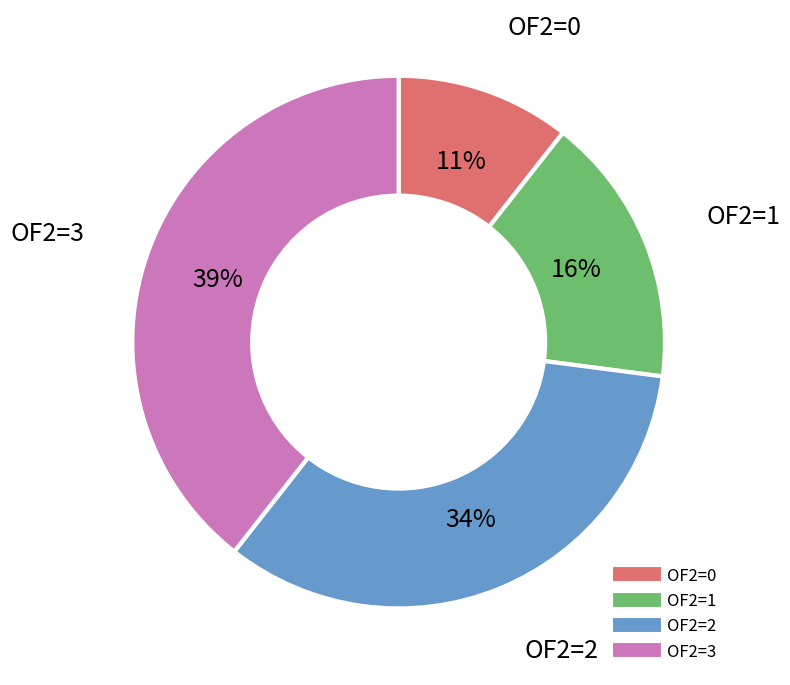

Is there any slice that represents more than half of the pie?

No